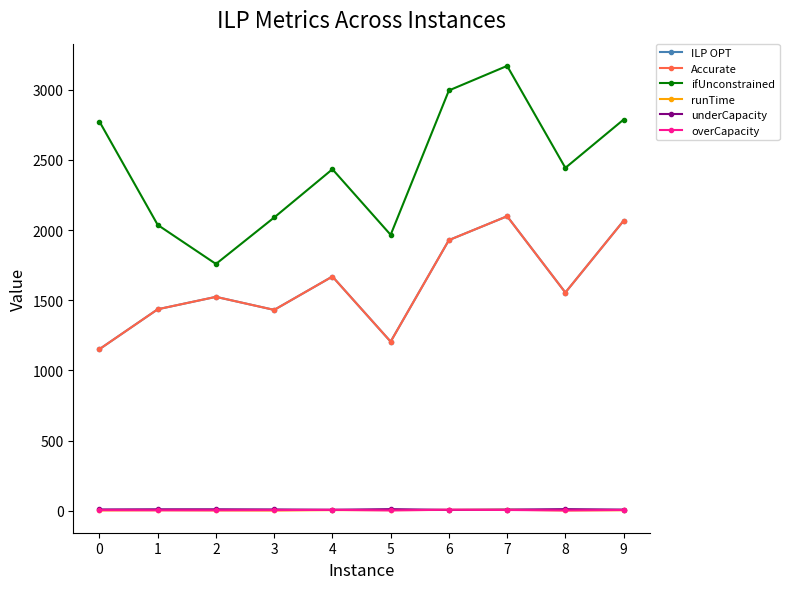

True or false: underCapacity and Accurate intersect in this chart.

False